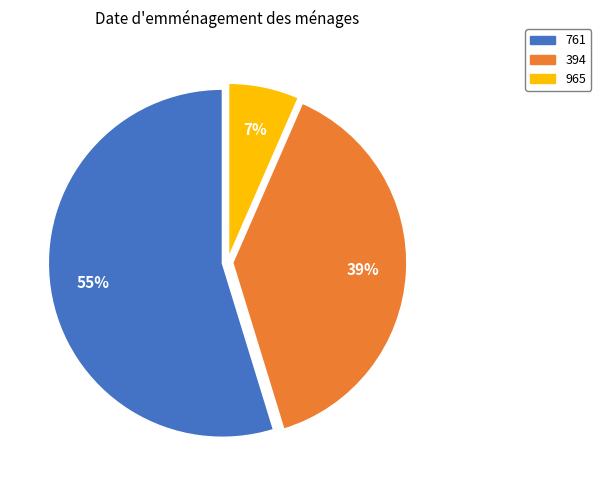

How many slices are in this pie chart?

3